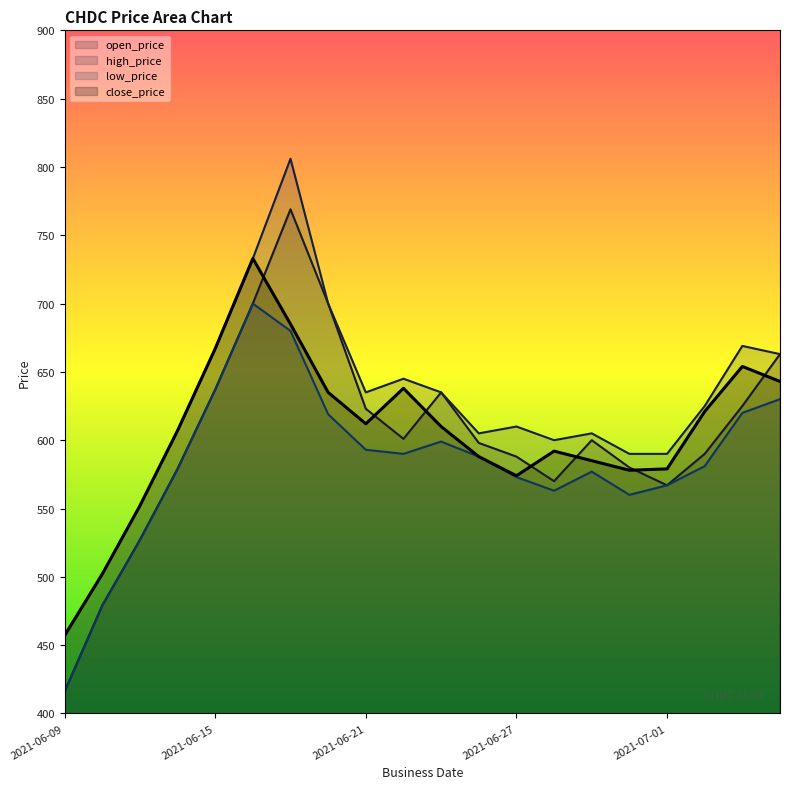

At 2021-06-16, list the series in order from largest to smallest.

high_price, close_price, open_price, low_price